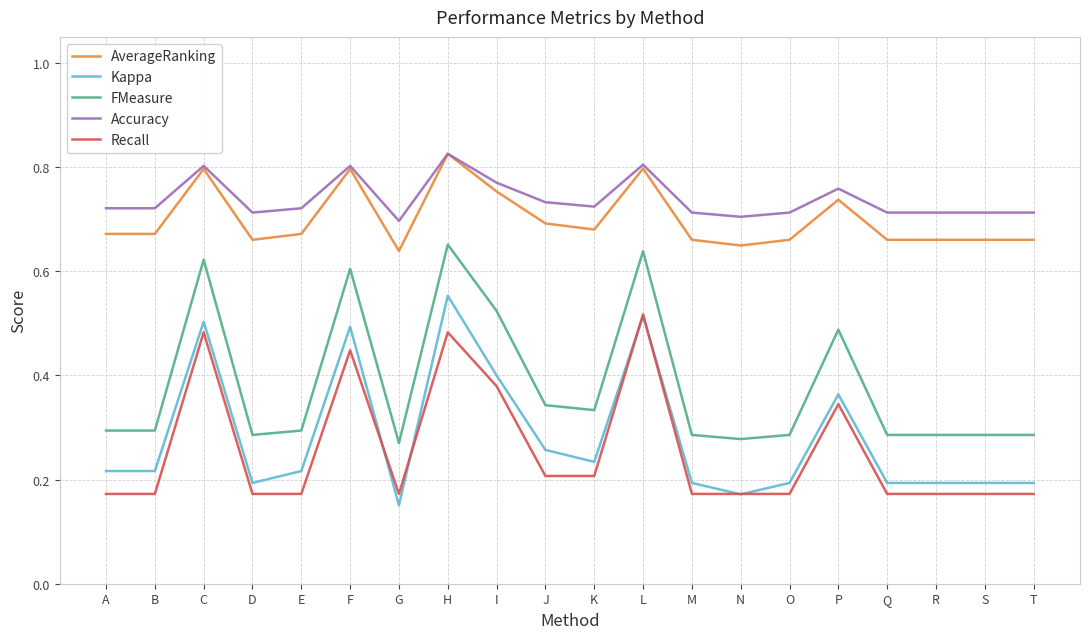

What is the sum of all Kappa values?

5.6